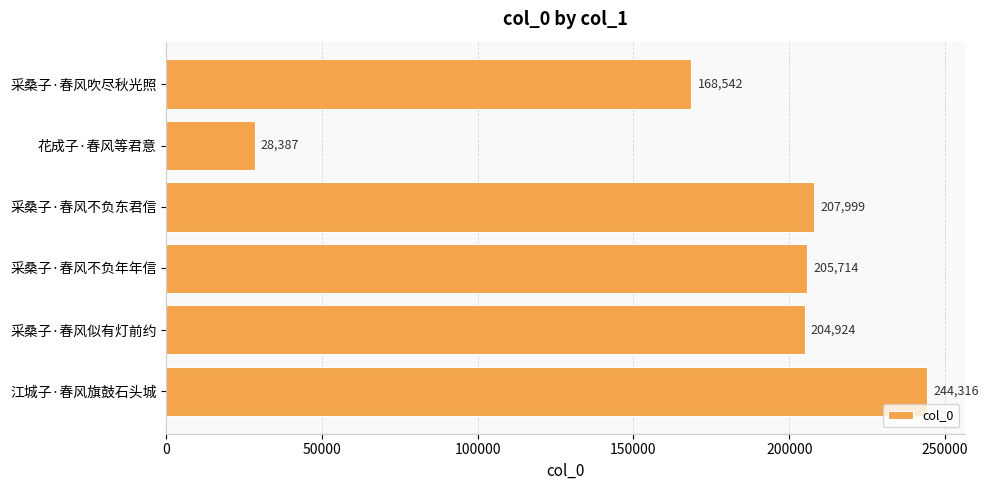

What is the change in value from 花成子·春风等君意 to 采桑子·春风不负年年信?

+177327